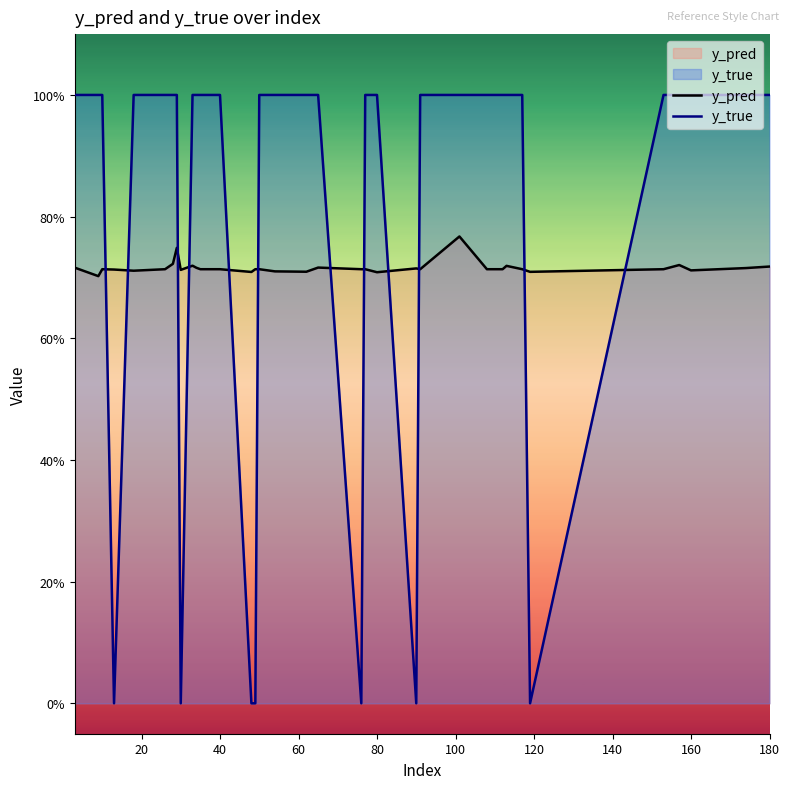

Reading left to right, what are all the values shown in this chart?

y_pred: 0.7	0.7	0.7	0.7	0.7	0.7	0.7	0.7	0.7	0.7	0.7	0.7	0.7	0.7	0.7	0.7	0.7	0.7	0.7	0.7	0.7	0.7	0.7	0.7	0.8	0.7	0.7	0.7	0.7	0.7	0.7	0.7	0.7	0.7	0.7	0.7
y_true: 1.0	1.0	1.0	0.0	1.0	1.0	1.0	1.0	0.0	1.0	1.0	1.0	1.0	0.0	0.0	1.0	1.0	1.0	1.0	0.0	1.0	1.0	0.0	1.0	1.0	1.0	1.0	1.0	1.0	1.0	0.0	1.0	1.0	1.0	1.0	1.0